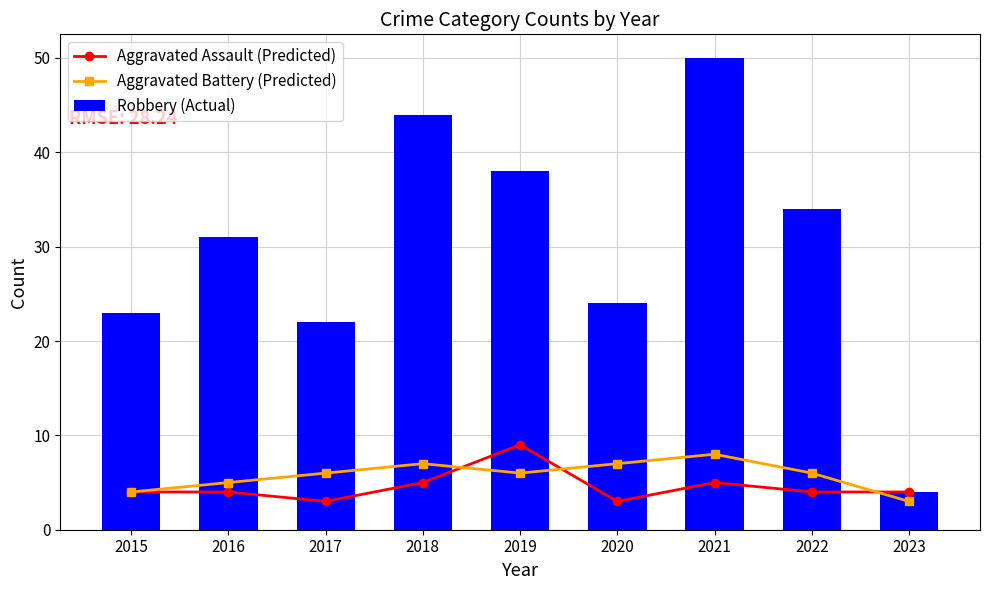

What is the lowest value of the Aggravated Battery (Predicted) series?

3